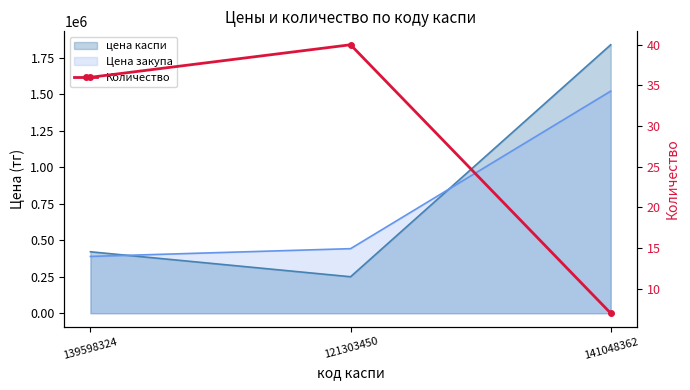

The chart shows a value of 3 at 141048362. True or false?

False